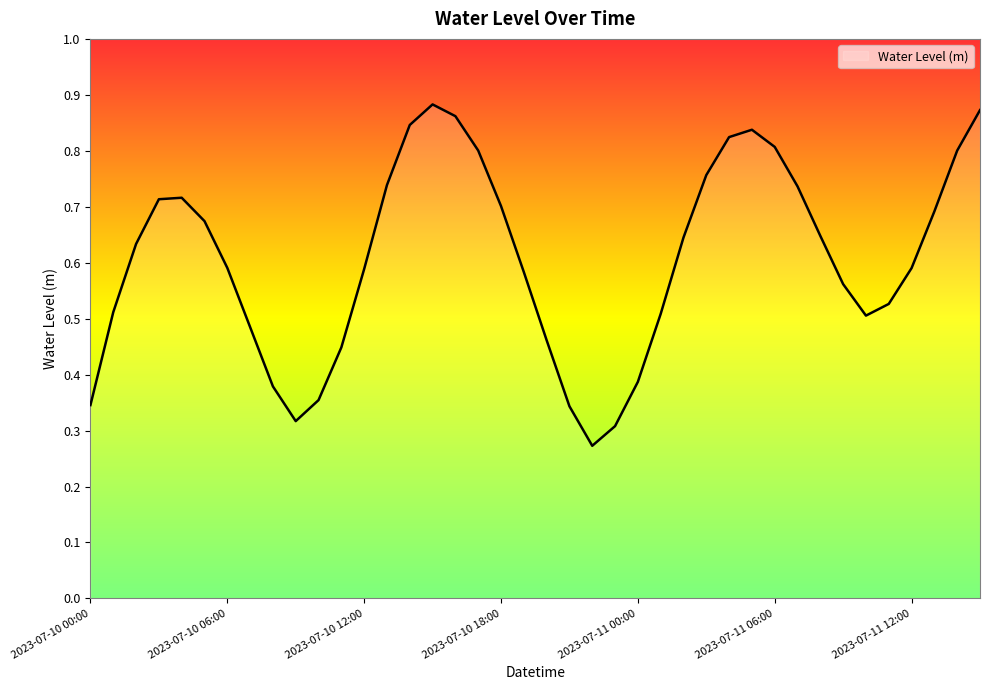

At which label is the value closest to 0?

2023-07-10 22:00